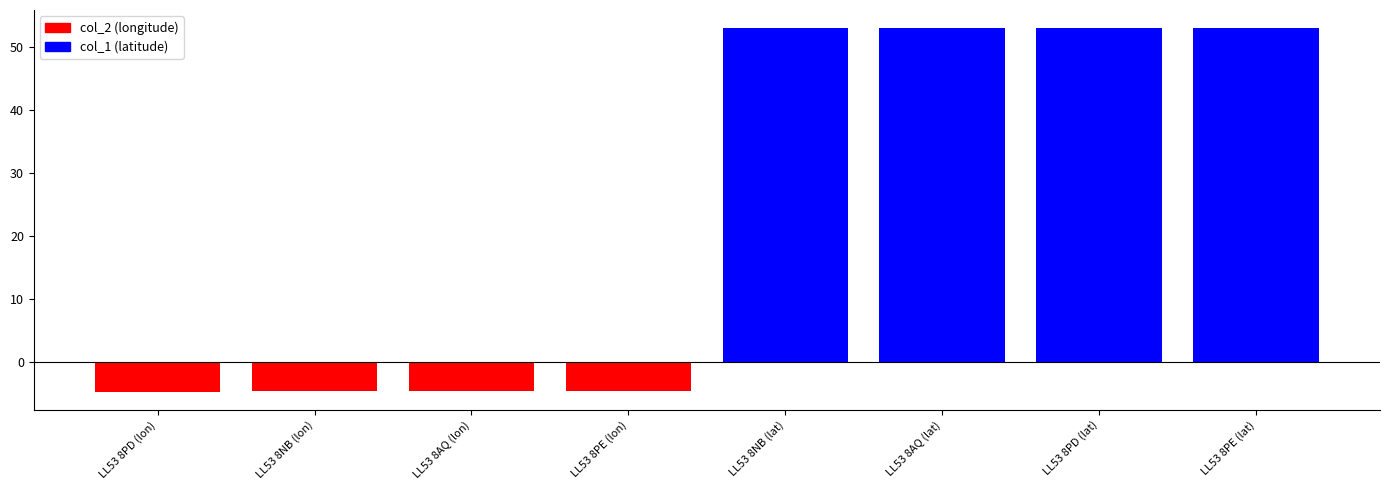

What is the difference between the maximum and minimum values?

57.5